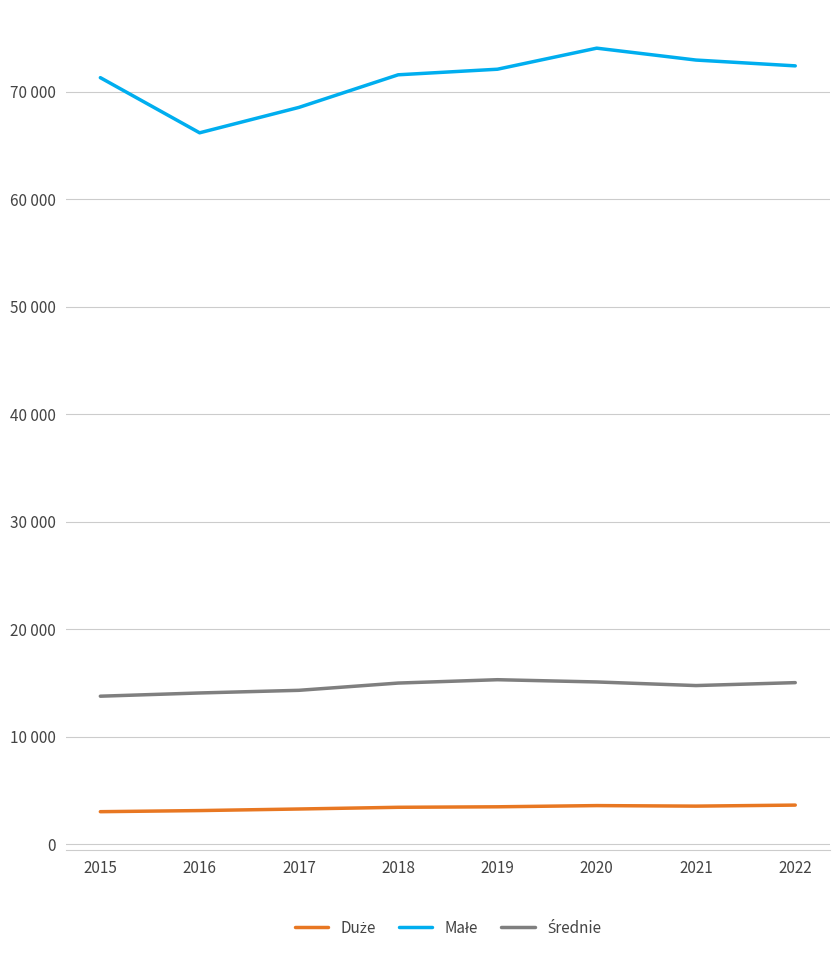

At which category is the sum across all series the highest?

2020